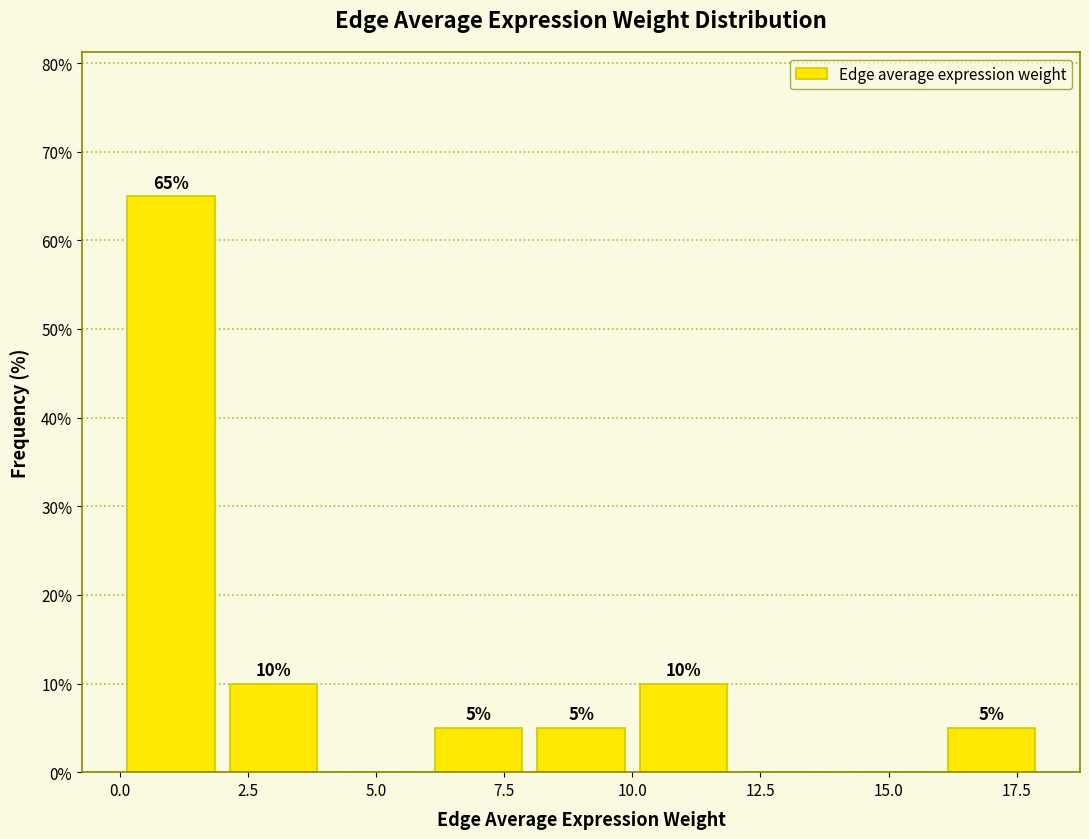

Over which range of the x-axis is the bar tallest?

0 to 2